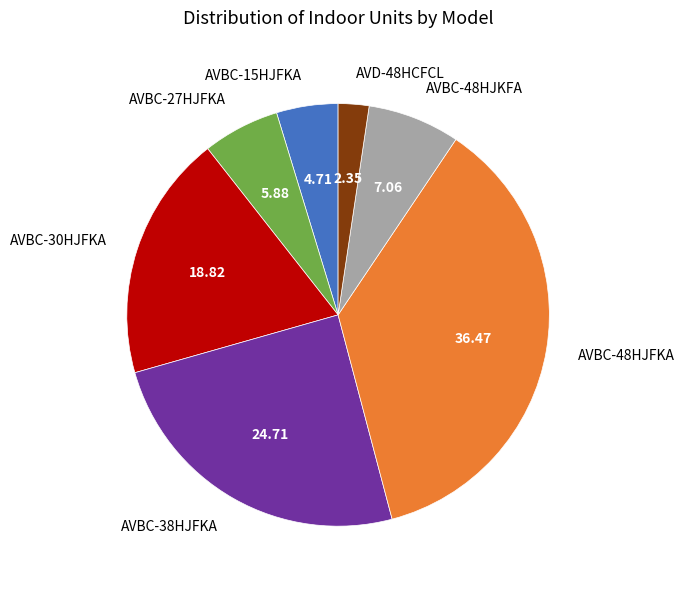

Approximately how many times larger is the value at AVBC-48HJKFA compared to AVBC-38HJFKA?

0.3